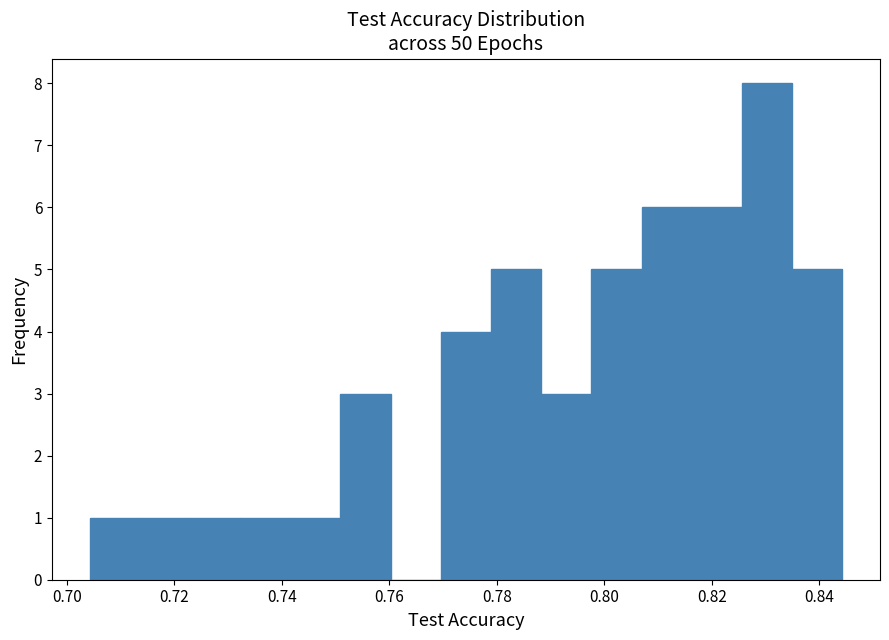

Which range on the x-axis has the tallest bar?

0.826 to 0.834